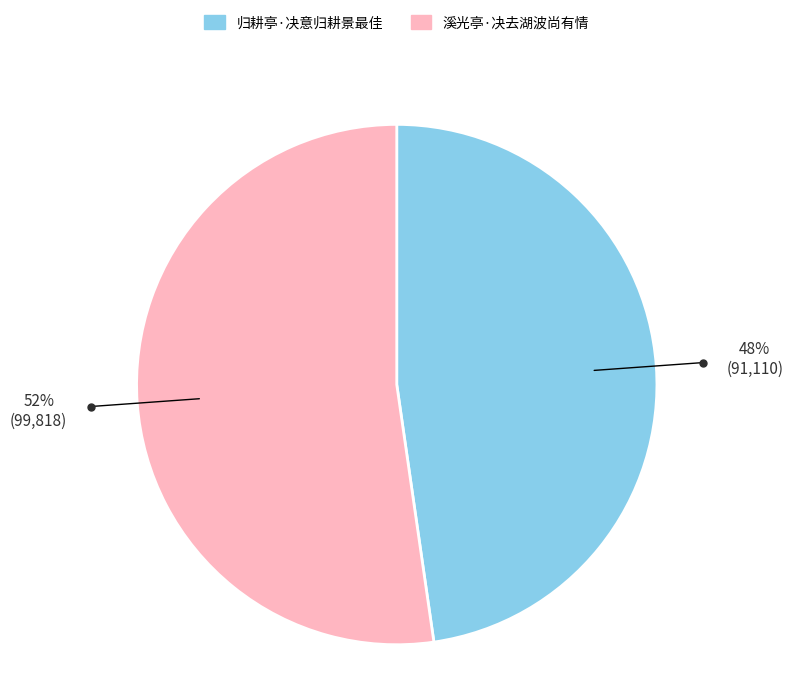

What is the ratio of the value at 归耕亭·决意归耕景最佳 to the value at 溪光亭·决去湖波尚有情?

0.9